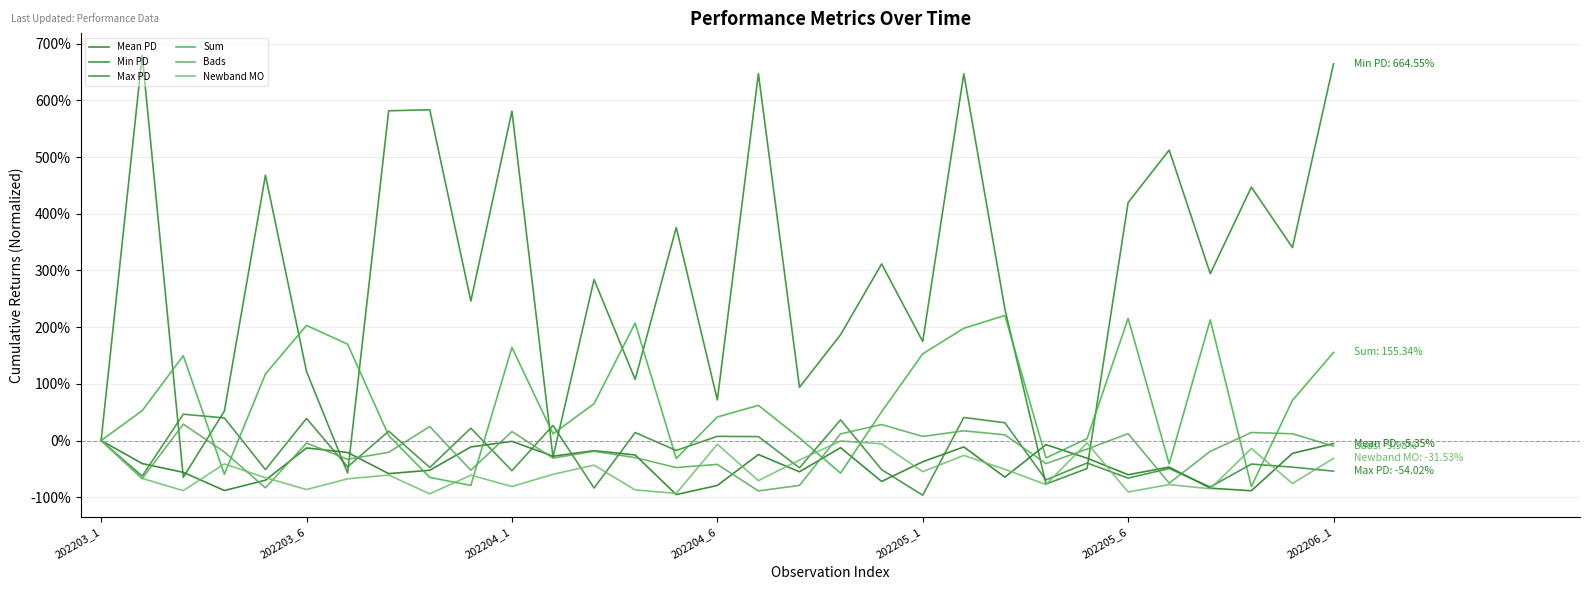

Does the chart display data point markers on the line(s)?

No